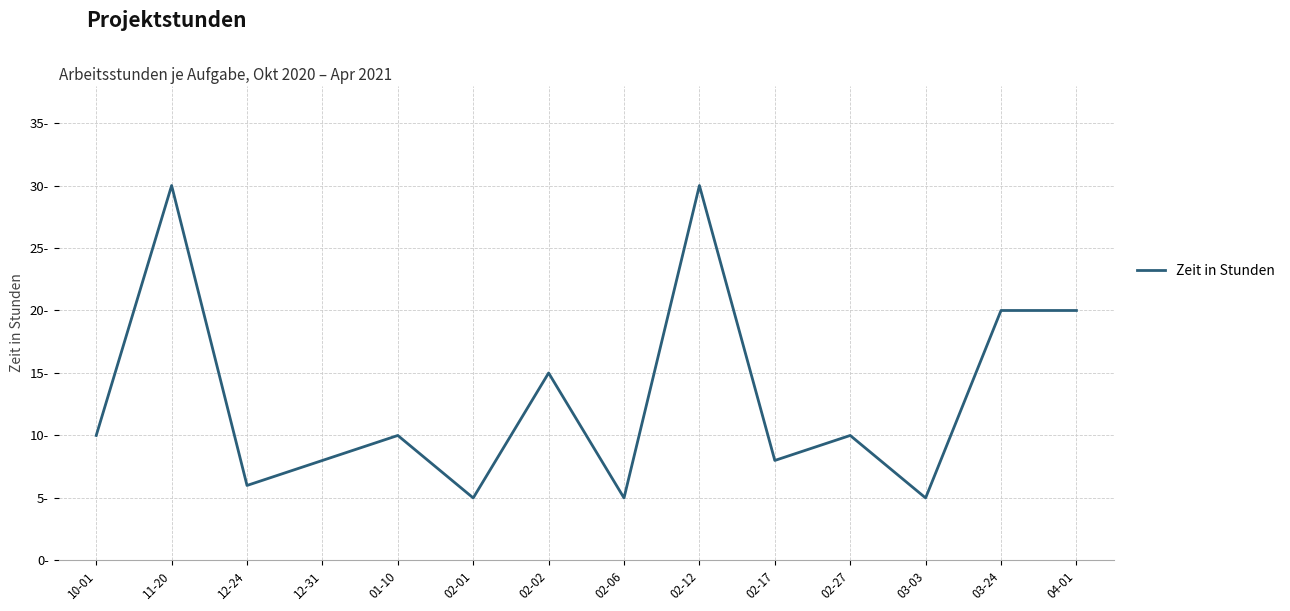

How many points are lower than both their immediate neighbors (excluding endpoints)?

5